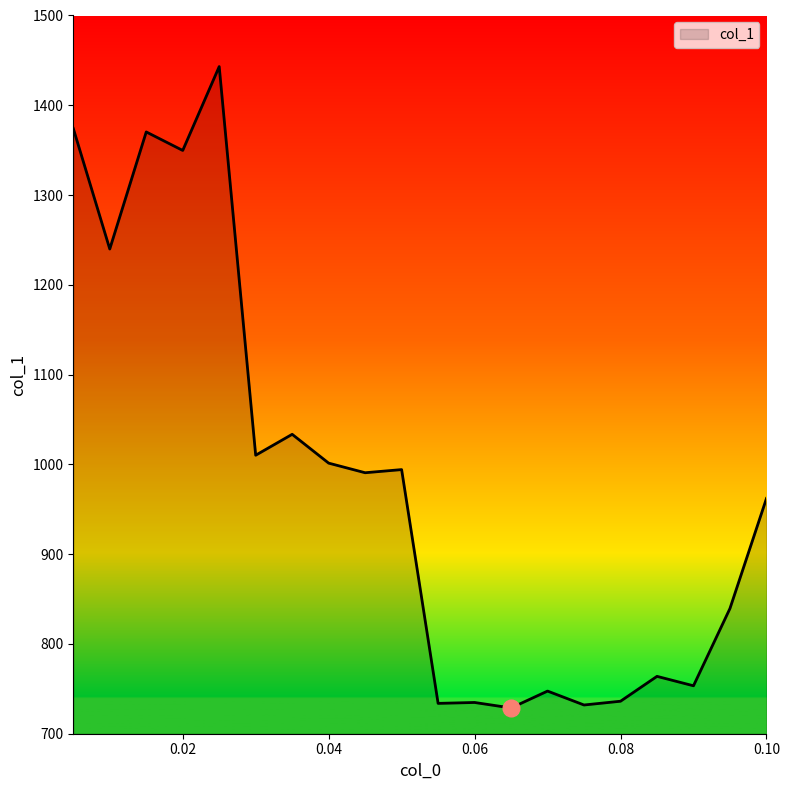

What is the greatest value displayed?

1443.1